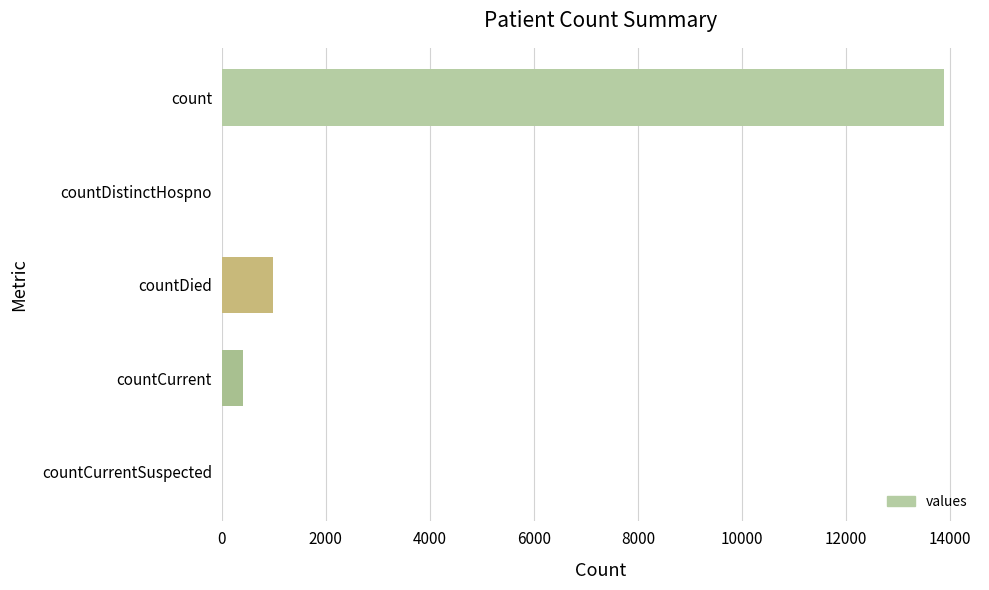

Reading top to bottom, what are all the values shown in this chart?

count=13885	countDistinctHospno=0	countDied=987	countCurrent=412	countCurrentSuspected=0